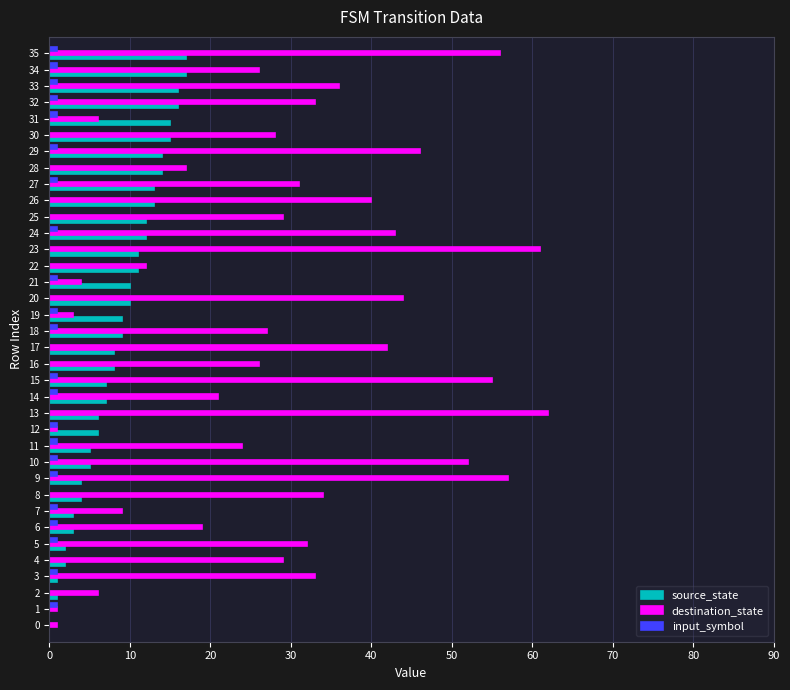

How many distinct data groups are displayed?

3